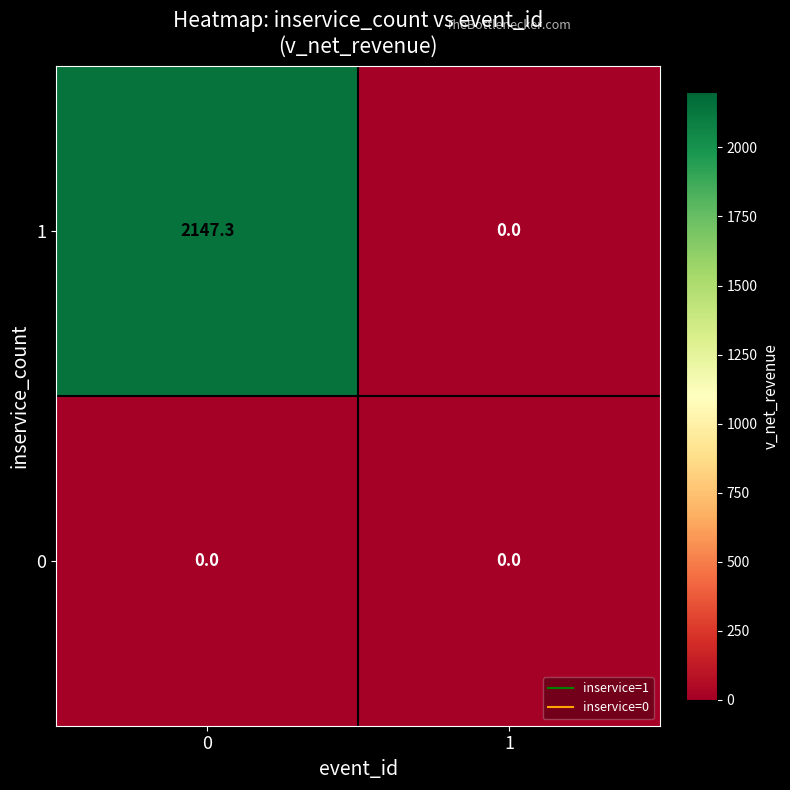

At how many categories does at least one series exceed 823?

1